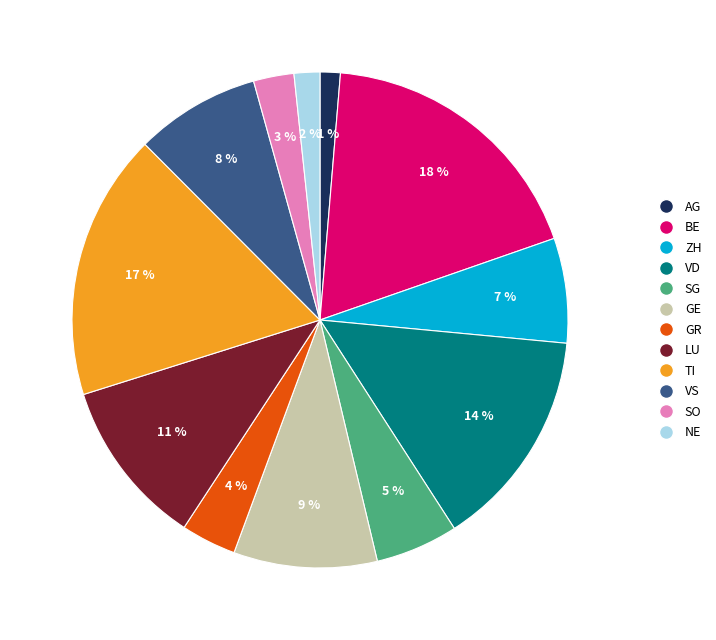

Is VS the majority of the pie?

No